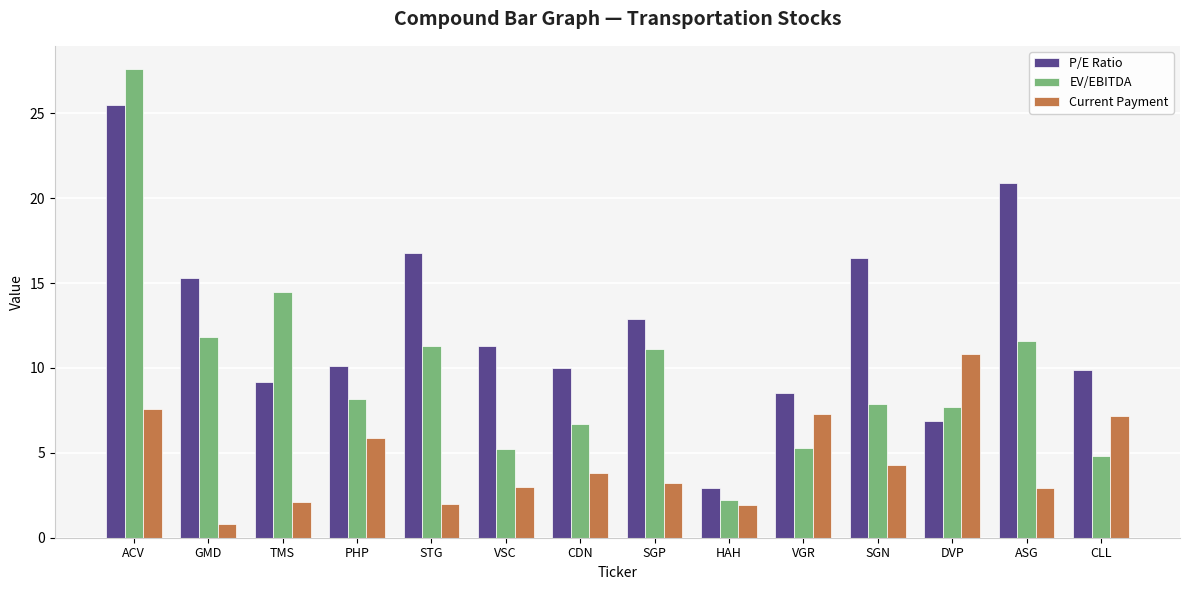

Rank the series at HAH from lowest to highest value.

Current Payment, EV/EBITDA, P/E Ratio